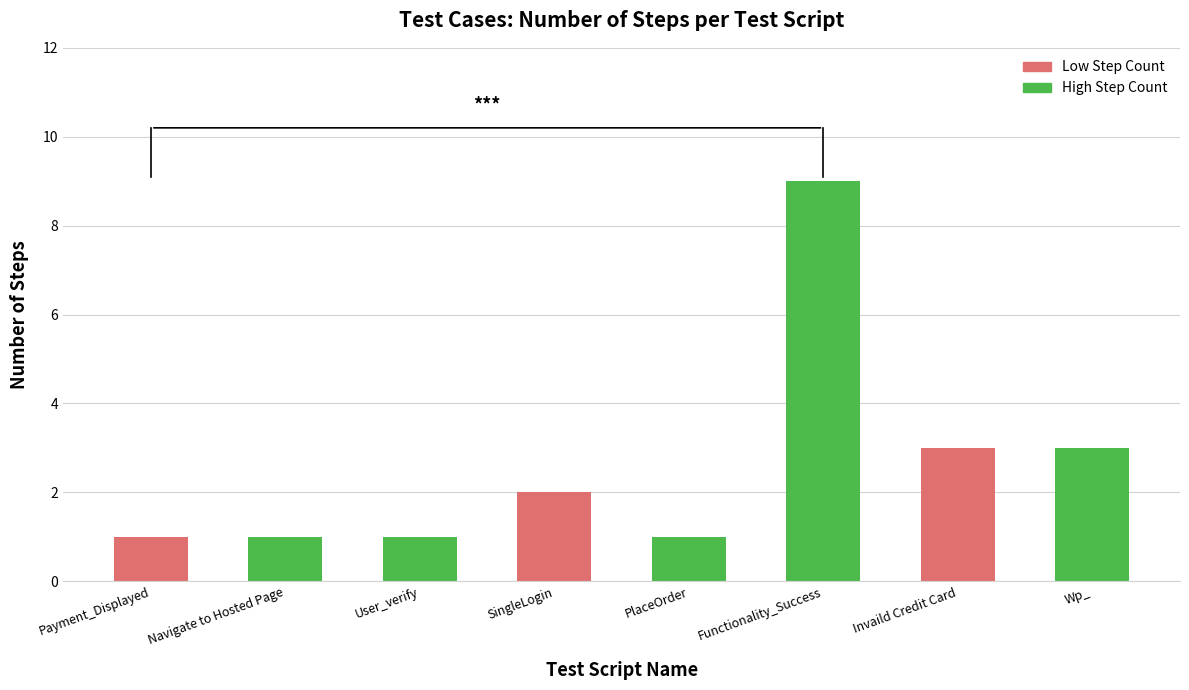

What position from the right is Invaild Credit Card?

2